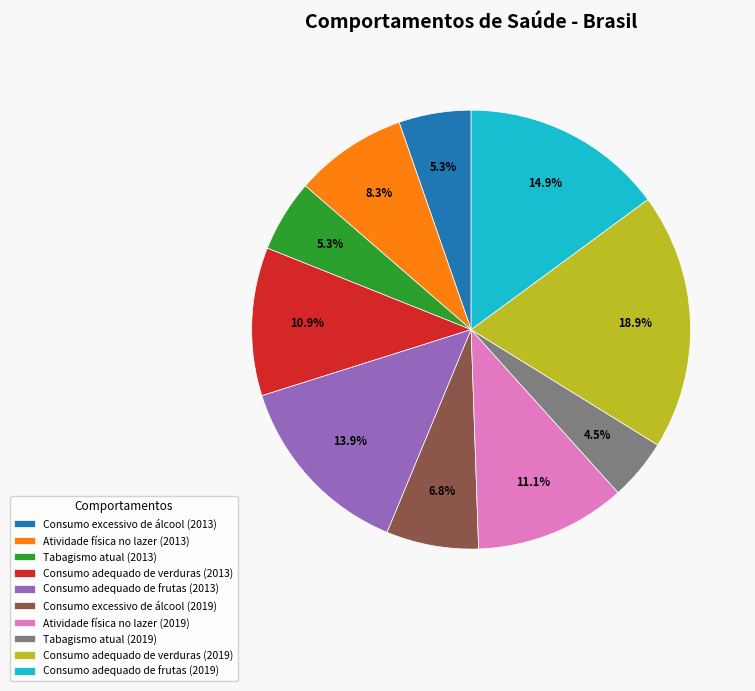

The Tabagismo atual (2013) slice represents 5% of the pie. True or false?

True